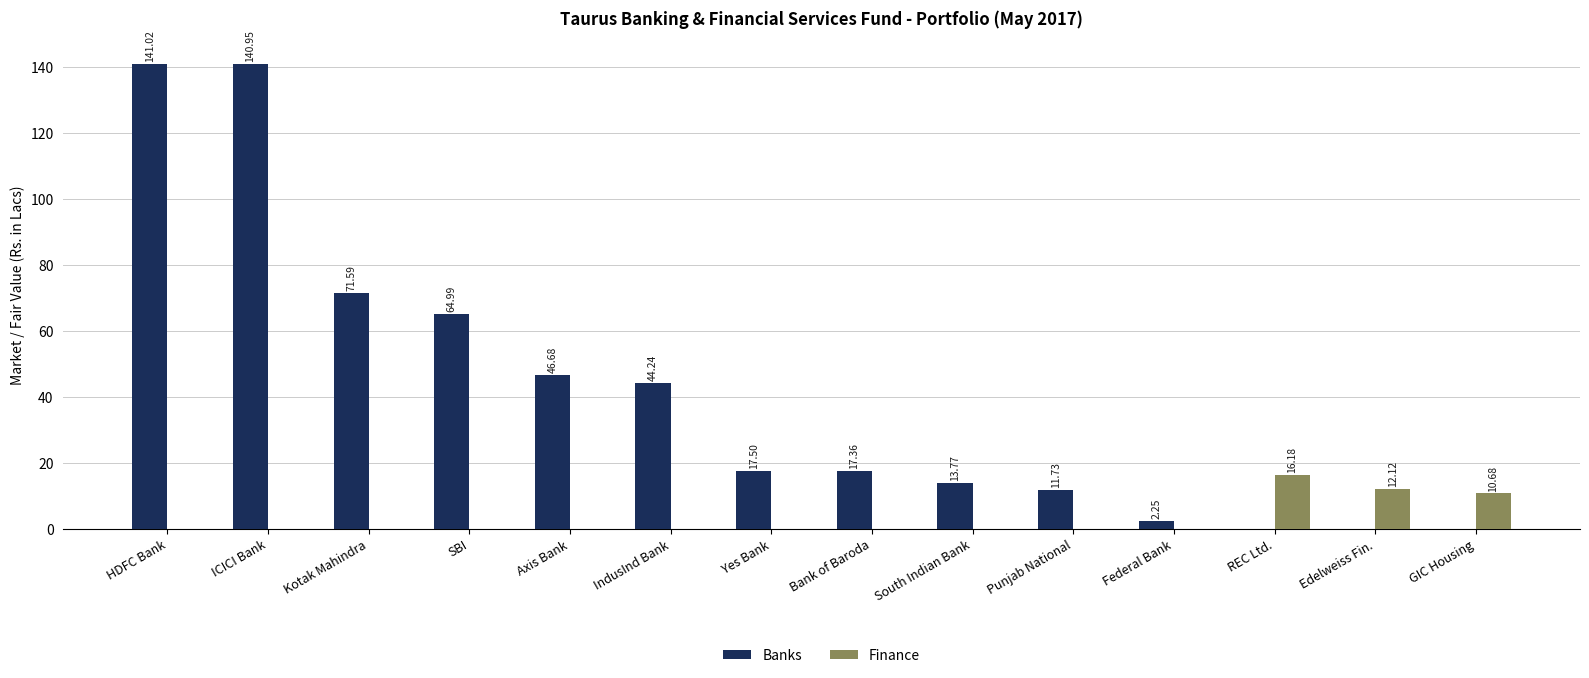

Between South Indian Bank and GIC Housing, which series saw the biggest shift?

Banks